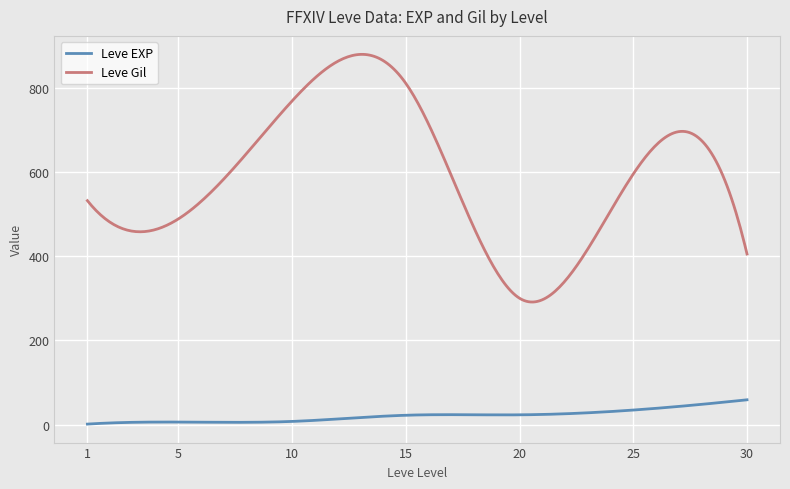

What is the highest value of the Leve EXP series?

59.0